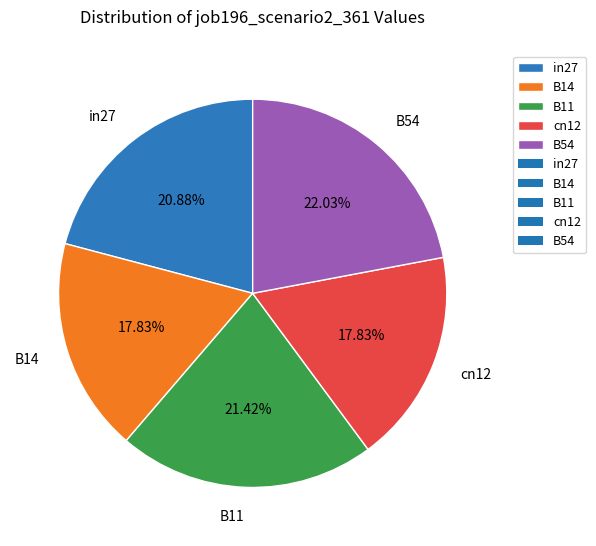

How many segments does this pie chart have?

5